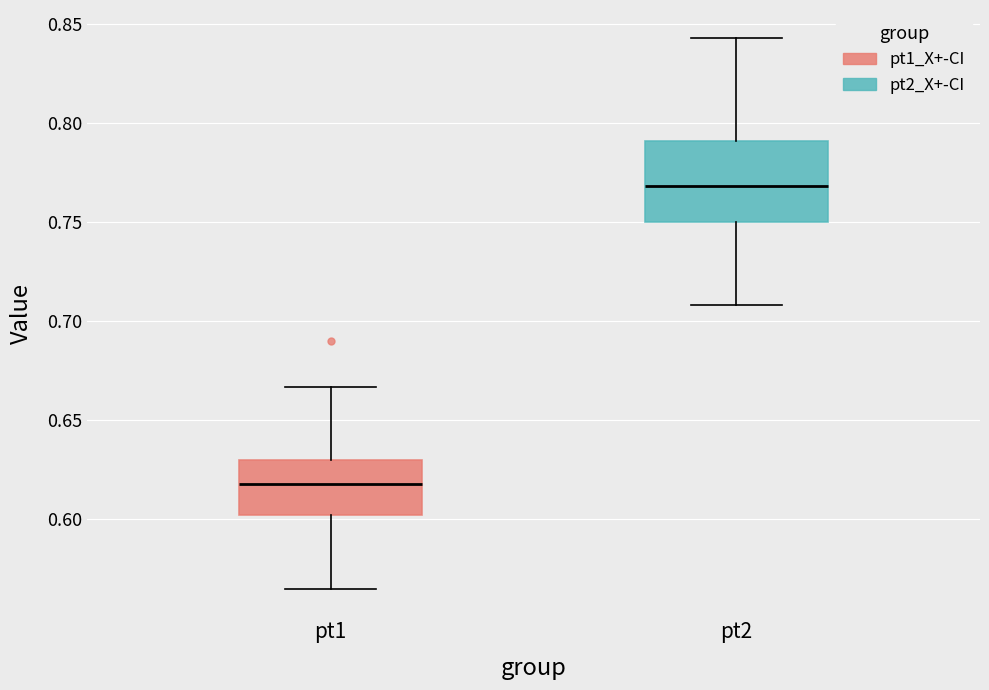

Comparing the boxes themselves (not the whiskers), which one is the tallest?

pt2